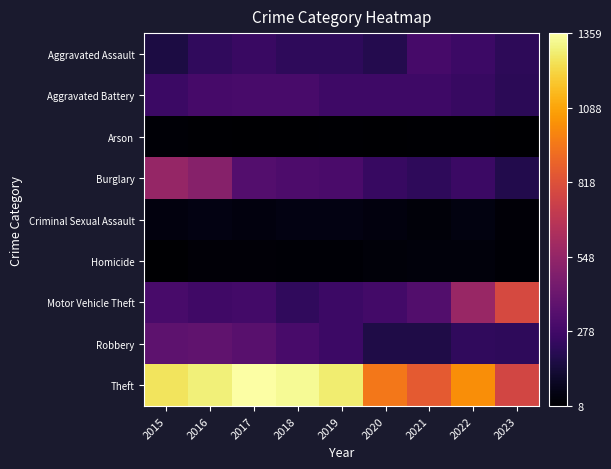

Reading left to right, list all the values displayed in this chart.

Aggravated Assault: 2015=164	2016=225	2017=251	2018=220	2019=220	2020=192	2021=295	2022=264	2023=217
Aggravated Battery: 2015=259	2016=298	2017=303	2018=302	2019=267	2020=268	2021=270	2022=248	2023=211
Arson: 2015=22	2016=14	2017=12	2018=8	2019=16	2020=12	2021=18	2022=15	2023=11
Burglary: 2015=552	2016=505	2017=339	2018=319	2019=308	2020=250	2021=220	2022=261	2023=184
Criminal Sexual Assault: 2015=43	2016=51	2017=41	2018=51	2019=55	2020=40	2021=33	2022=45	2023=26
Homicide: 2015=13	2016=28	2017=27	2018=23	2019=21	2020=34	2021=38	2022=36	2023=19
Motor Vehicle Theft: 2015=299	2016=272	2017=285	2018=225	2019=262	2020=287	2021=332	2022=567	2023=789
Robbery: 2015=372	2016=381	2017=356	2018=302	2019=263	2020=174	2021=175	2022=226	2023=222
Theft: 2015=1263	2016=1297	2017=1359	2018=1337	2019=1288	2020=954	2021=856	2022=1023	2023=773